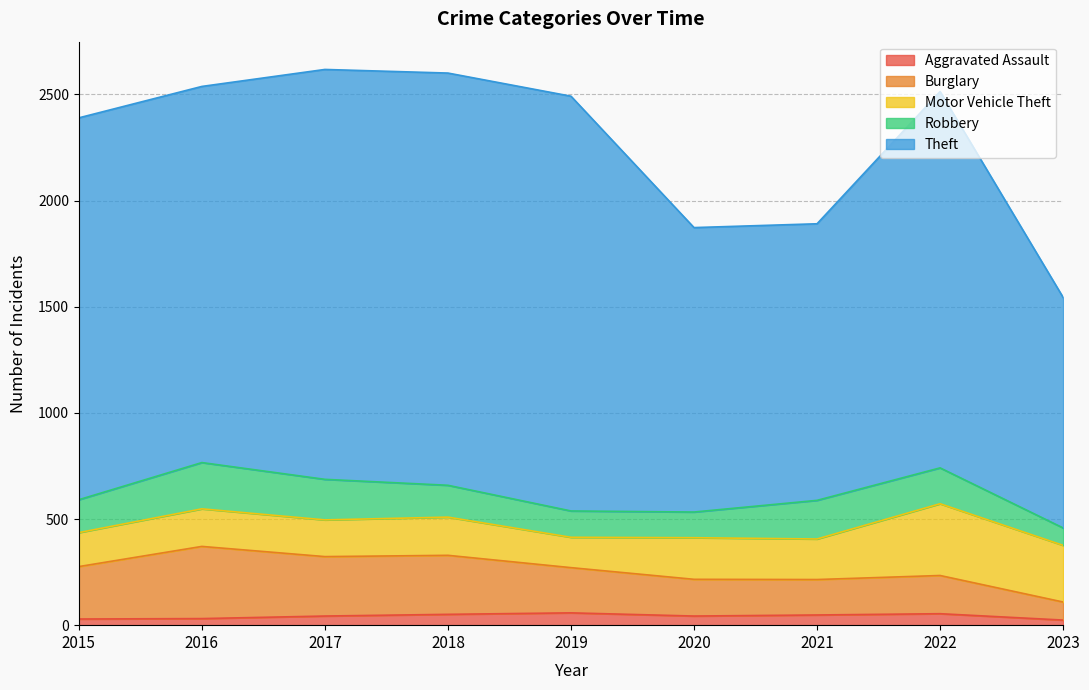

Reading left to right, extract all data points from this chart.

Aggravated Assault: 29	31	43	51	58	43	48	54	24
Burglary: 247	340	280	278	213	173	167	180	85
Motor Vehicle Theft: 160	177	173	180	143	196	191	338	267
Robbery: 155	218	191	150	124	121	182	169	82
Theft: 1799	1772	1931	1942	1954	1340	1303	1773	1086